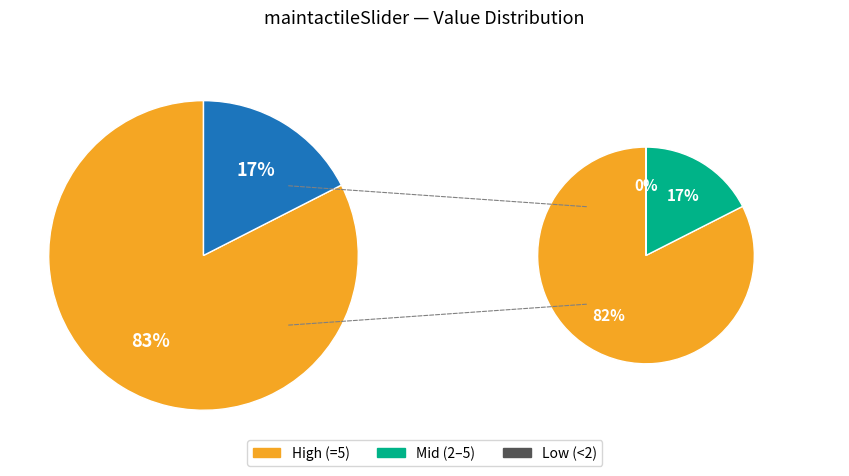

True or false: 4 accounts for 17% of the total.

True